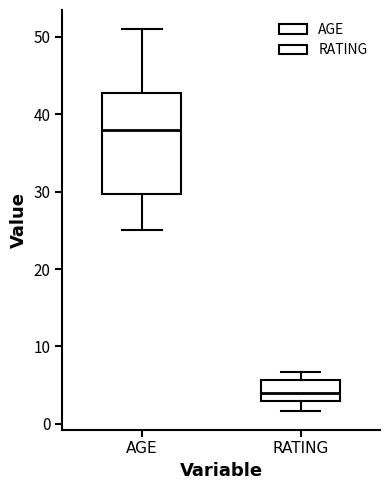

Which box's median line is the lowest?

RATING